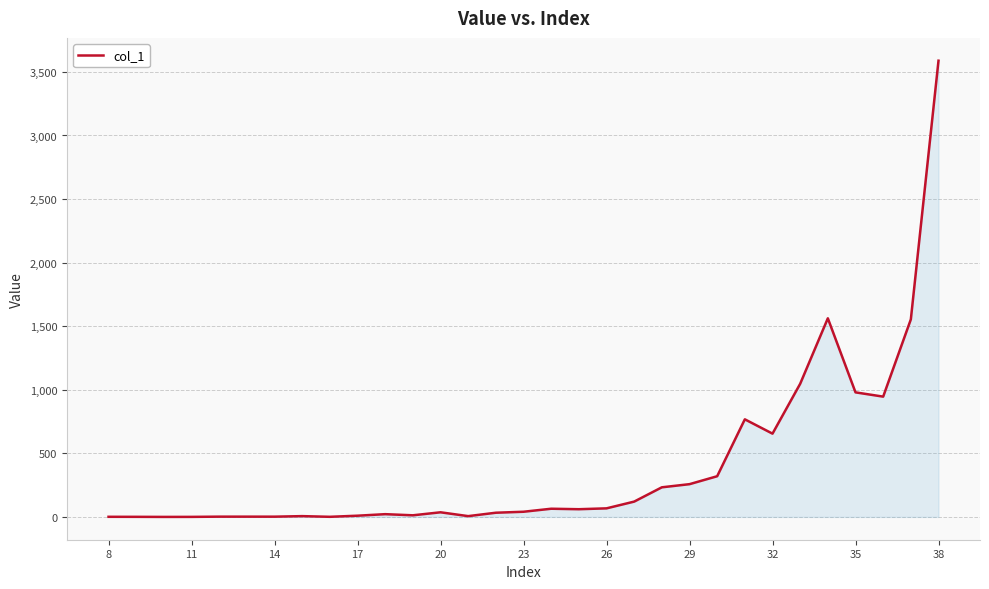

What is the maximum value shown in the chart?

3588.3